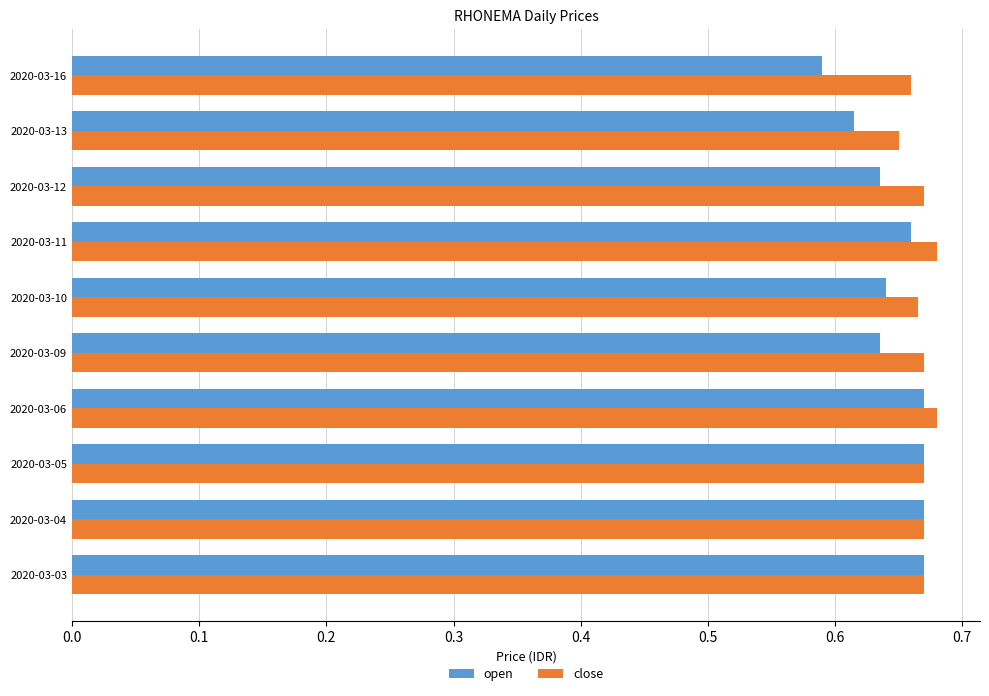

The close series shows 1.1 at 2020-03-09. True or false?

False